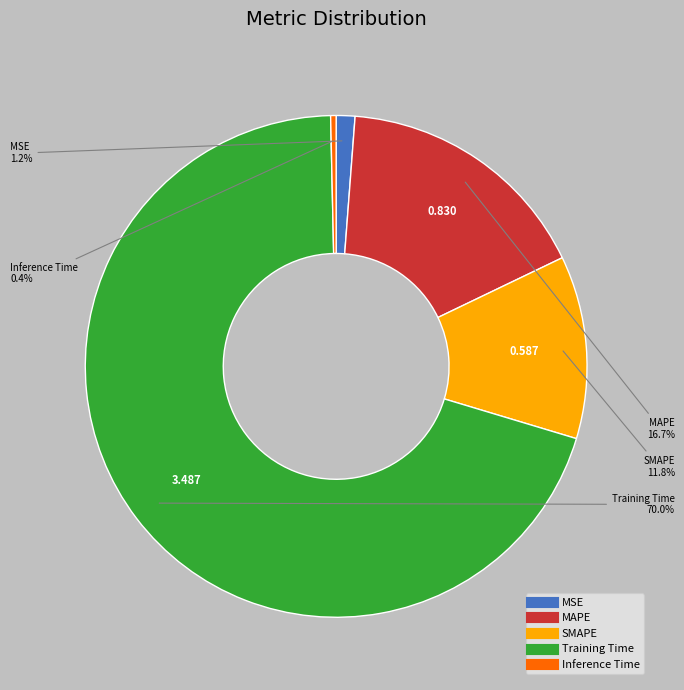

The SMAPE slice represents 12% of the pie. True or false?

True